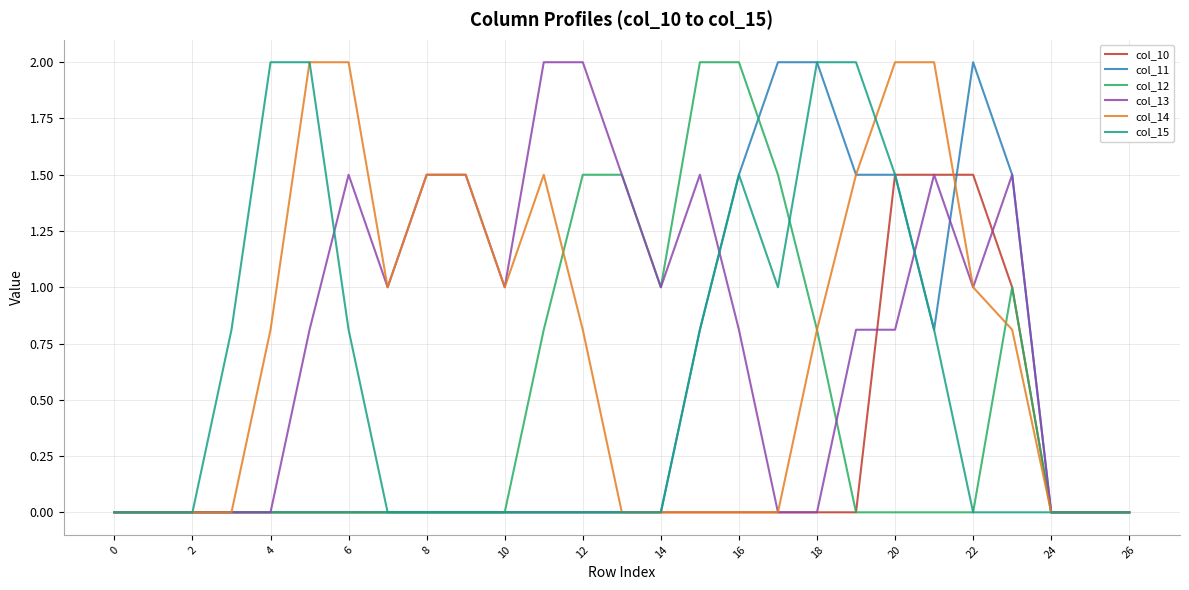

What is the greatest value displayed?

2.0